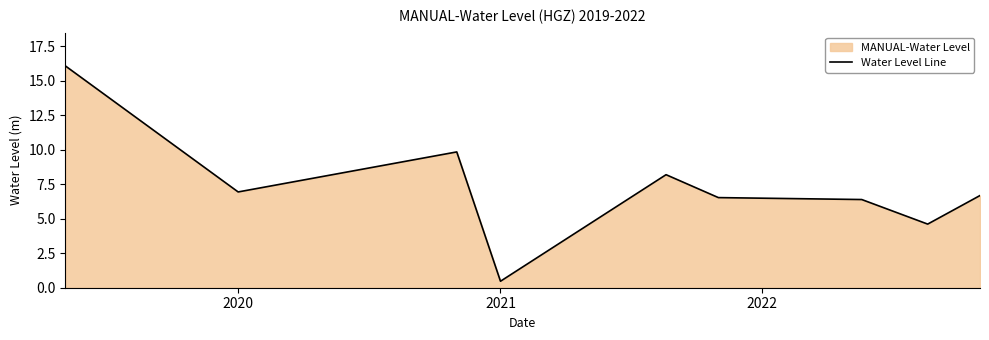

What is the average value?

7.3